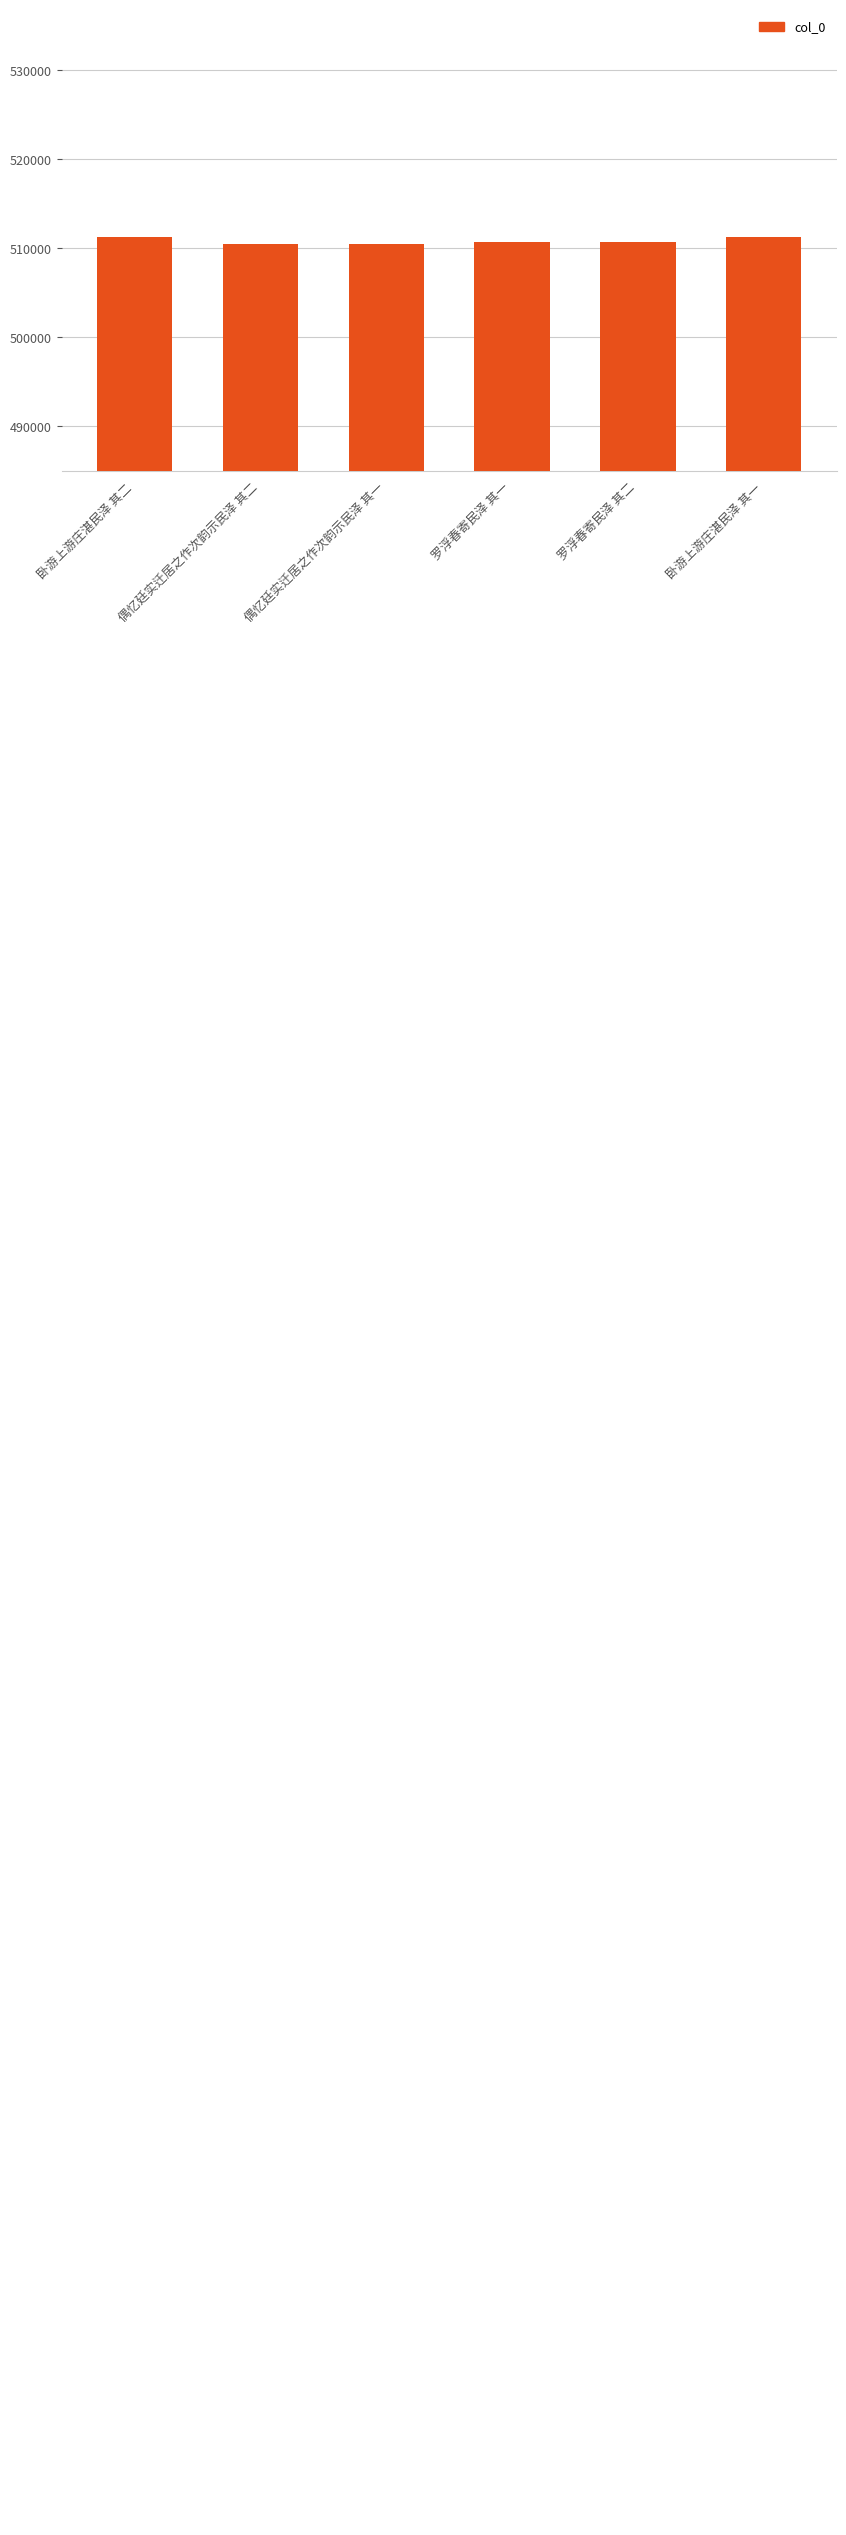

Which has a higher value, 卧游上游庄湛民泽 其二 or 罗浮春寄民泽 其二?

卧游上游庄湛民泽 其二